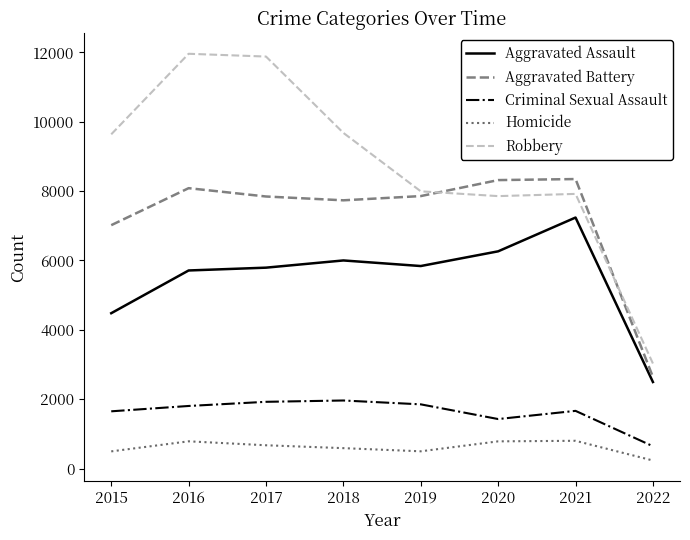

Where does the Homicide series first go above 672?

2016